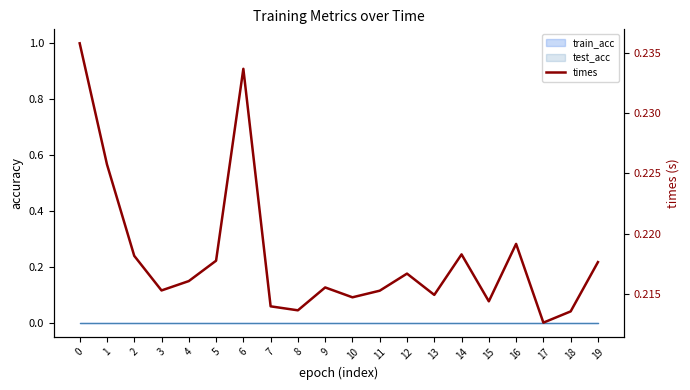

How many categories are shown in the chart?

20